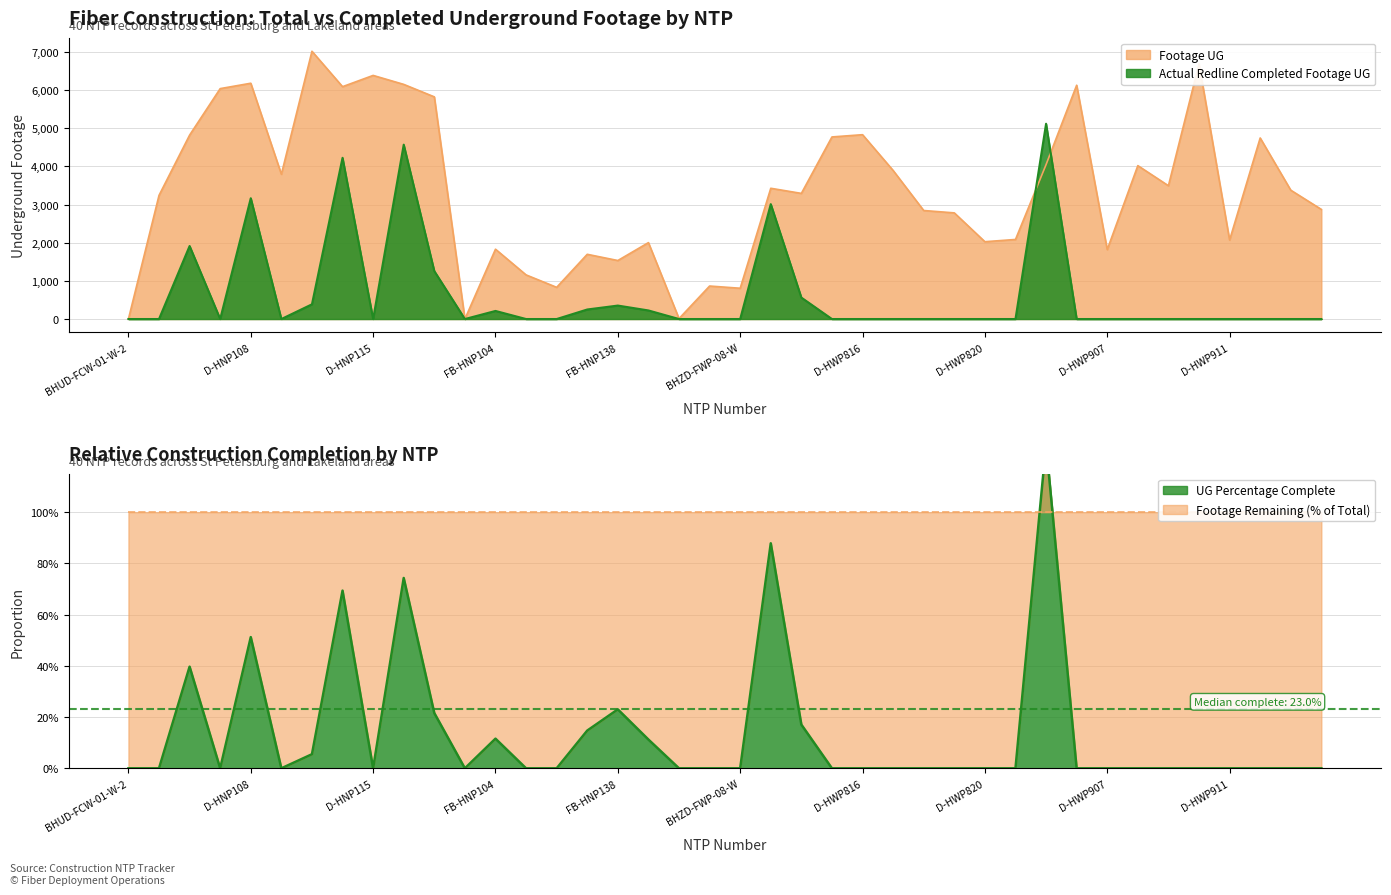

What is the difference between the maximum and minimum values in the Footage UG series?

7020